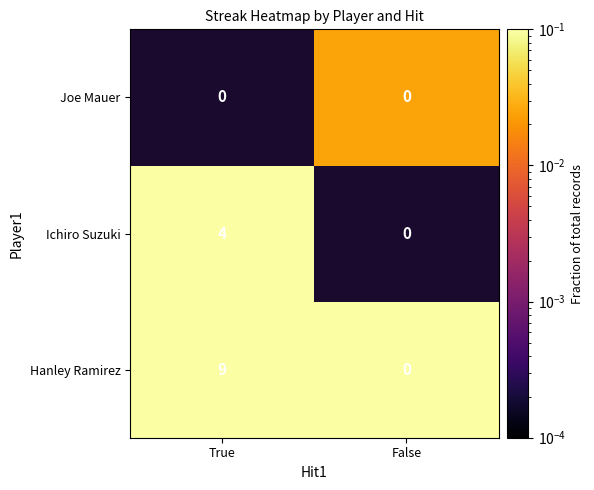

Where is Hanley Ramirez nearest to the value 4?

False